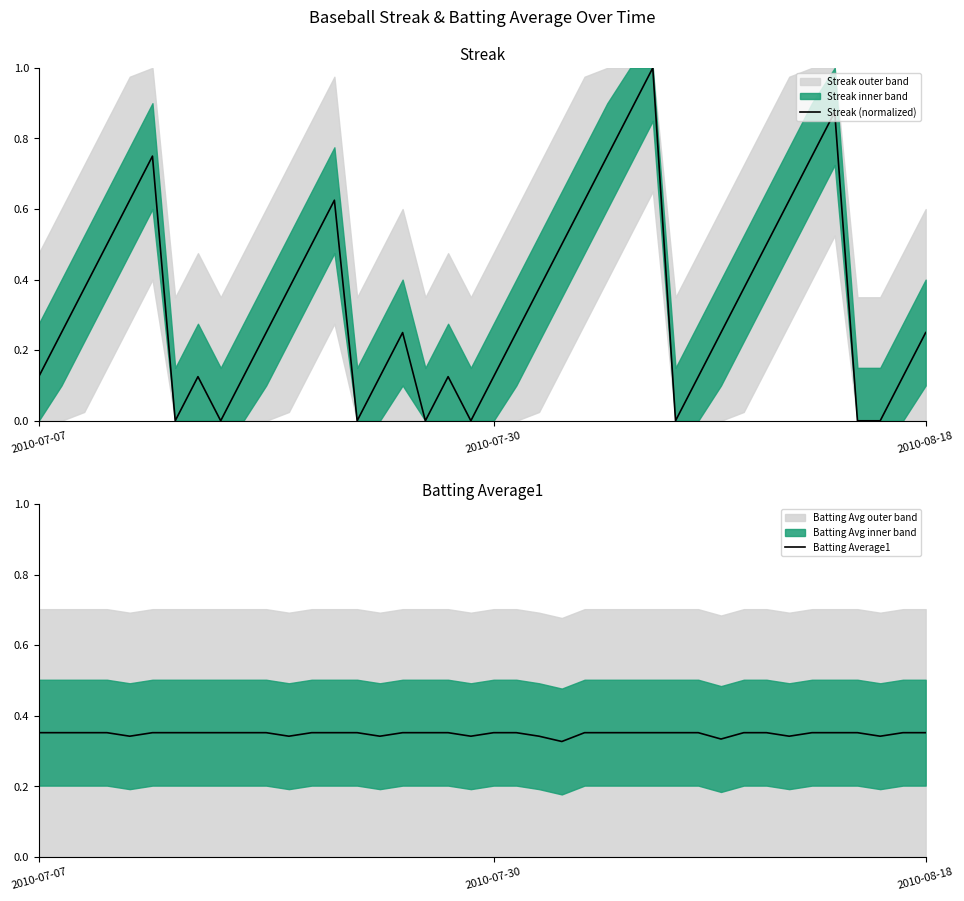

The Streak (normalized) series shows -0.3 at 19. True or false?

False